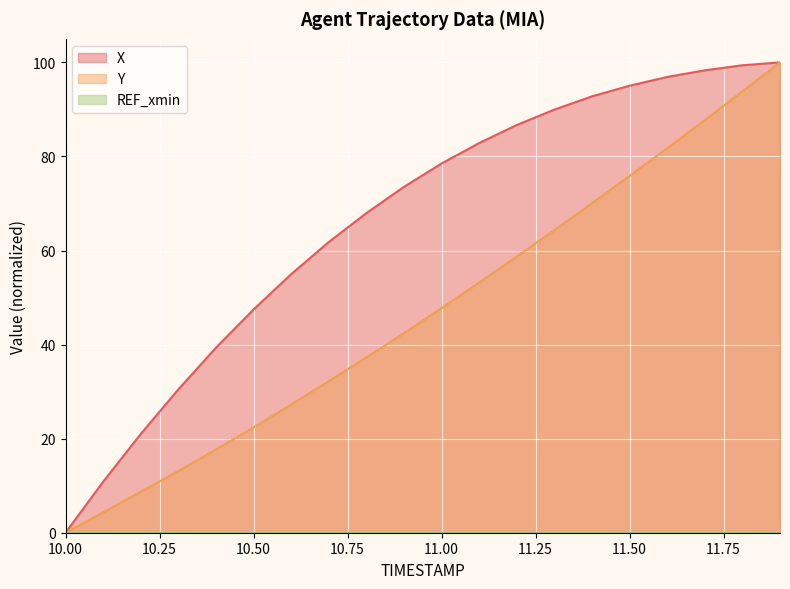

What is the total value across all series at 11.2?

145.4